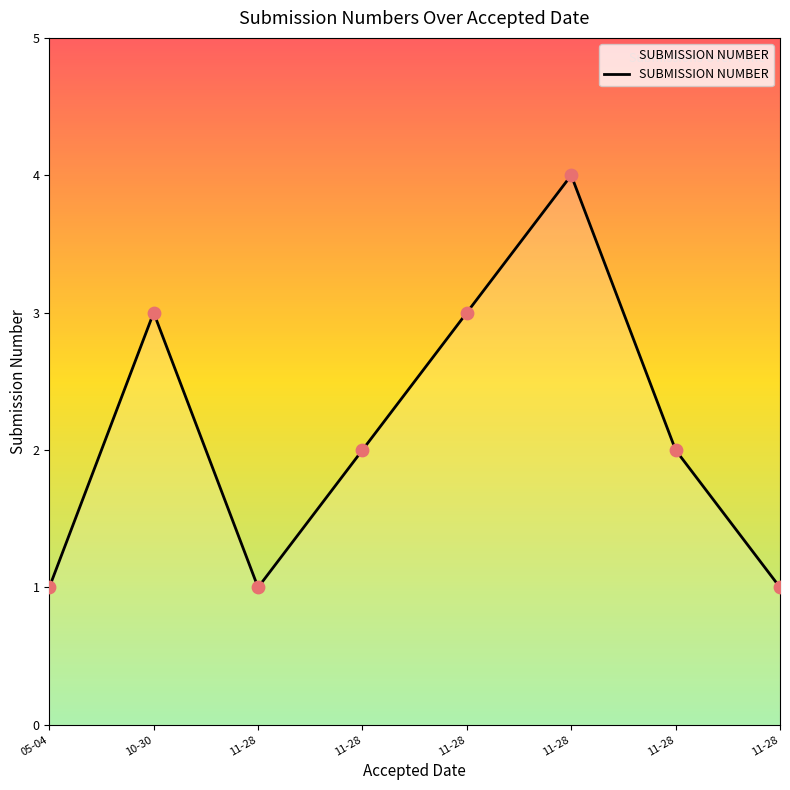

Approximately how many times larger is the value at 11-28 compared to 11-28?

0.5